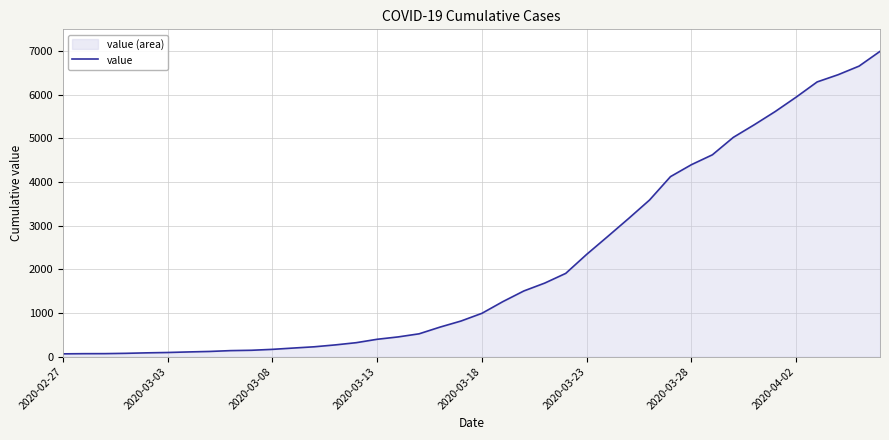

How many lines are shown in the chart?

1